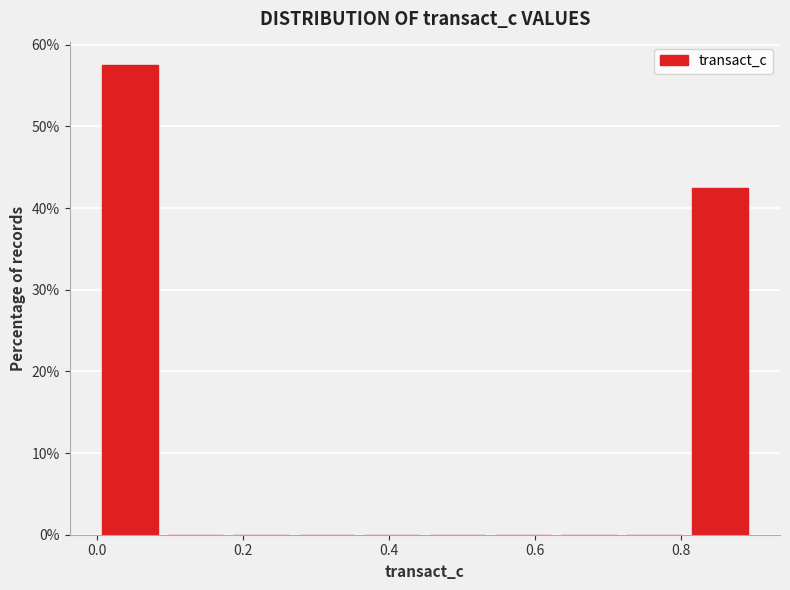

Reading left to right, list every bar in this chart as the range it spans on the x-axis followed by its height. Neither the bar edges nor the heights are printed on the chart, so give them approximately, as read against the axes.

0.00 to 0.08: 58
0.08 to 0.18: 0
0.18 to 0.26: 0
0.26 to 0.36: 0
0.36 to 0.44: 0
0.44 to 0.54: 0
0.54 to 0.62: 0
0.62 to 0.72: 0
0.72 to 0.80: 0
0.80 to 0.90: 43